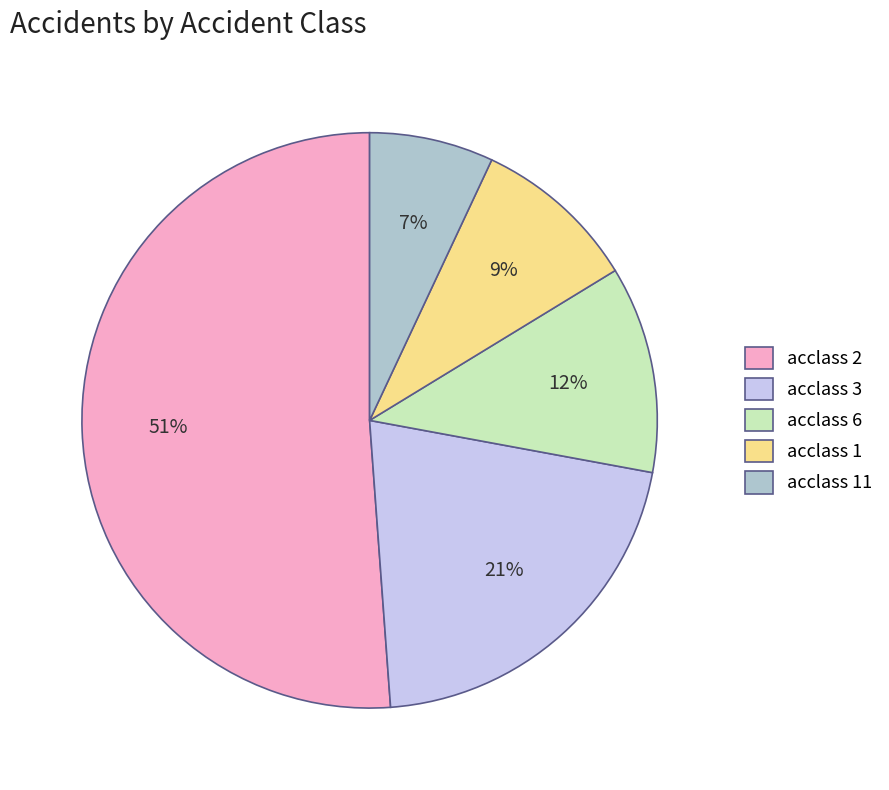

Combined, do acclass 2 and acclass 11 account for over 50%?

Yes